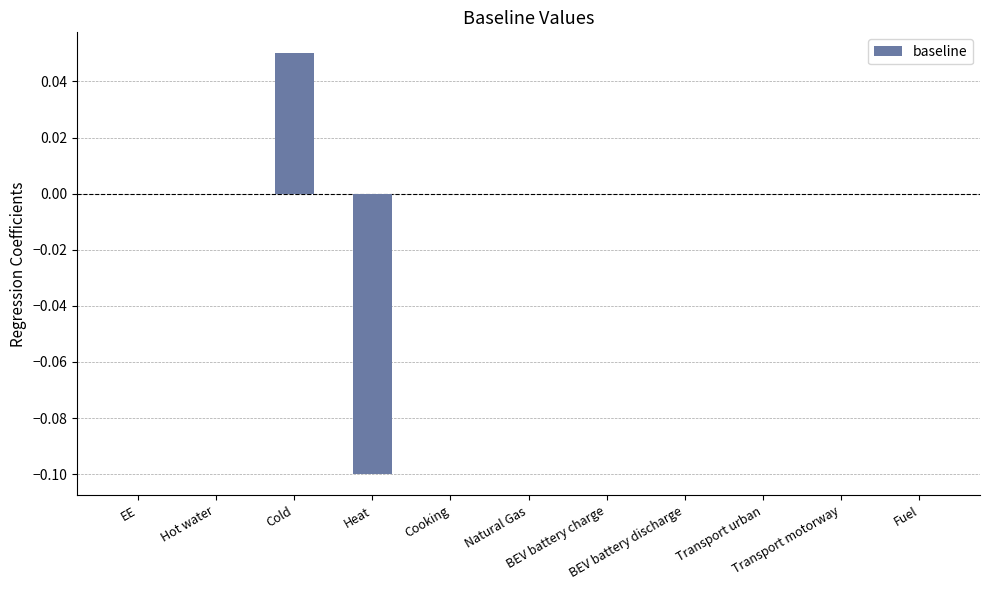

Count the number of data series in this chart.

1